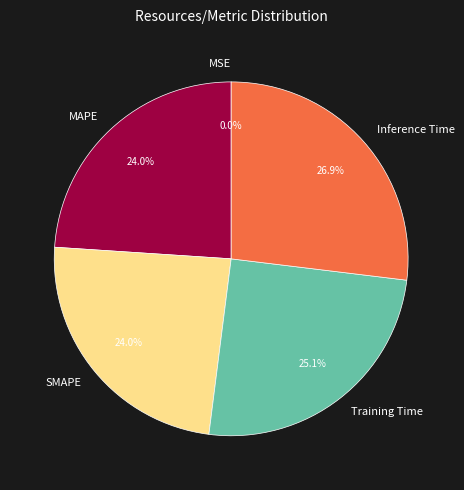

Which category has the biggest portion of the pie?

Inference Time